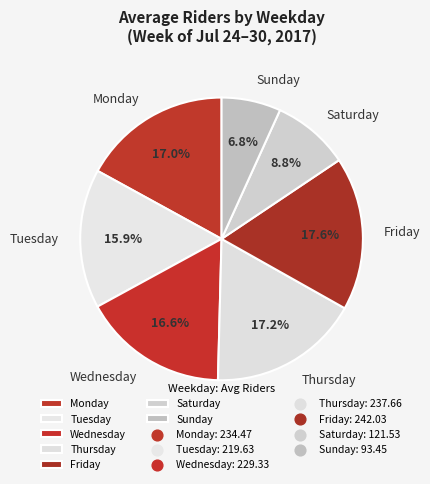

To the nearest percent, what percentage of the pie is Friday?

18%